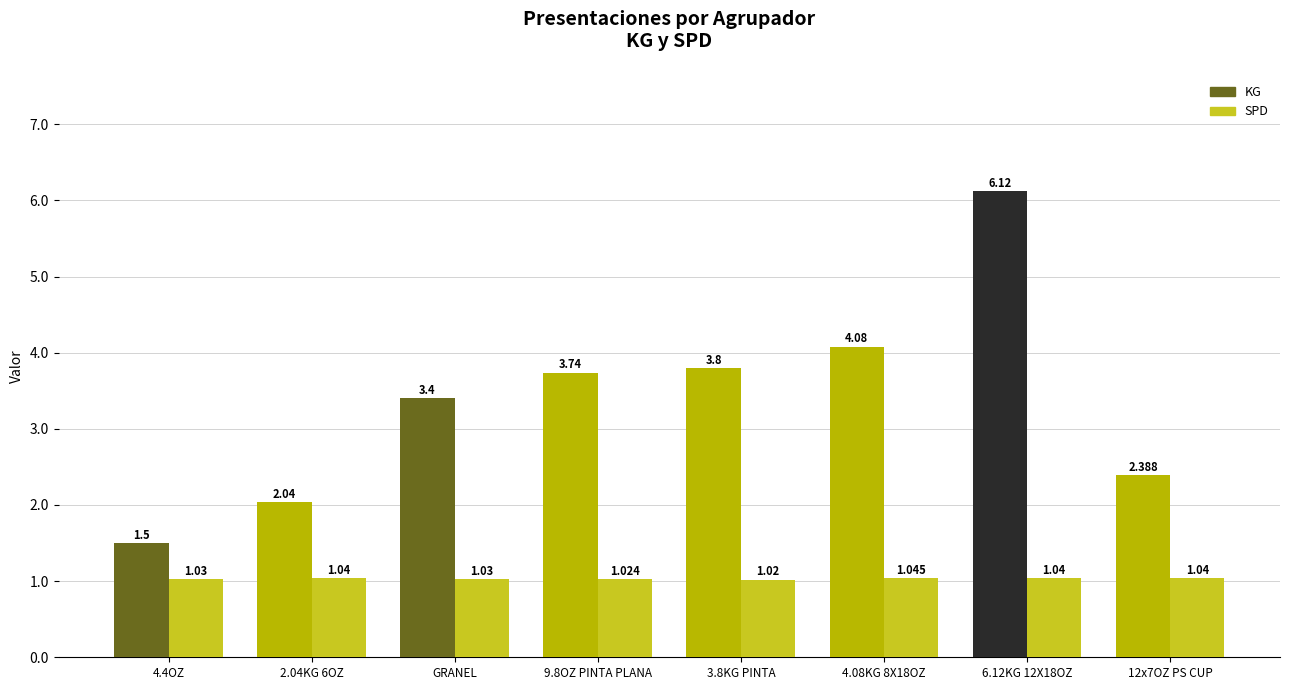

Which series has the largest range (max minus min)?

KG